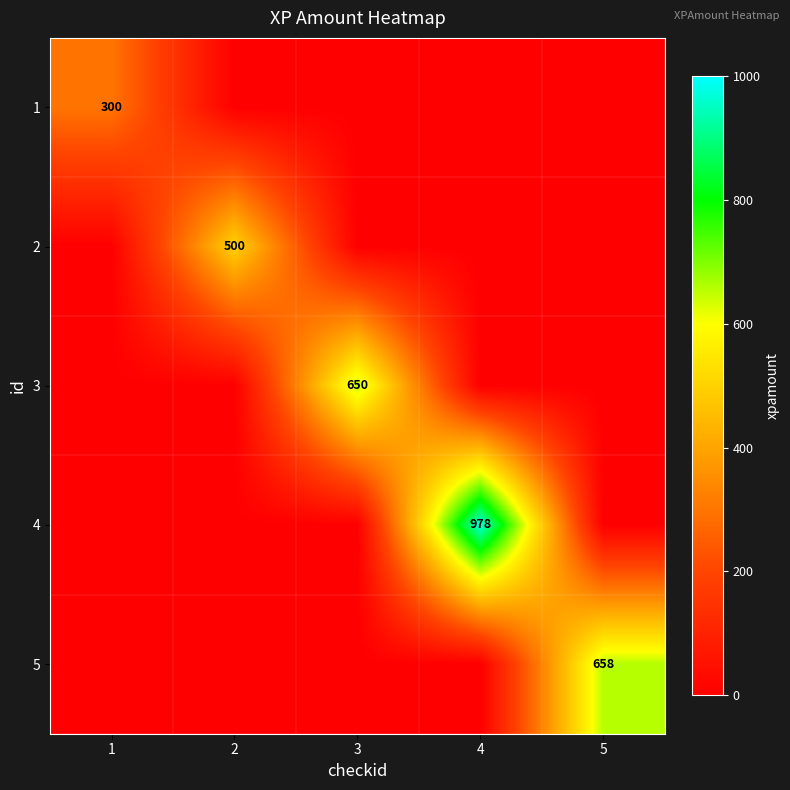

True or false: 4 has a value of 978 at 4.

True